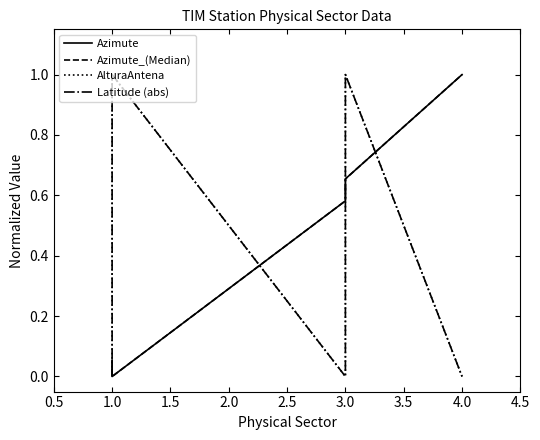

How many positive values does the AlturaAntena series have?

2